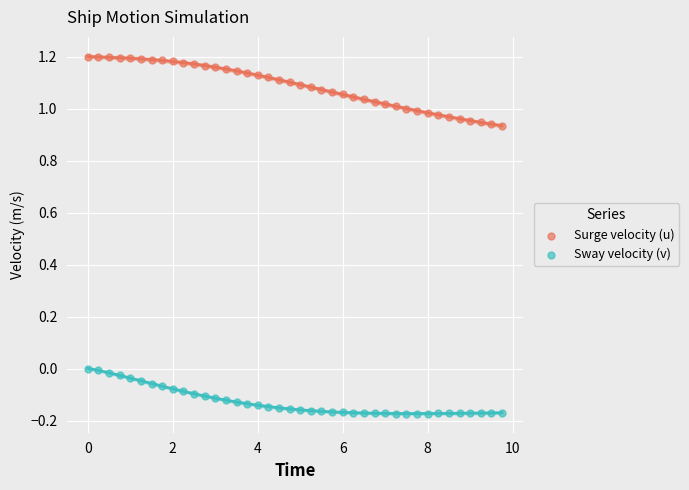

Across all data points, what is the range of Y values (max minus min)?

1.4